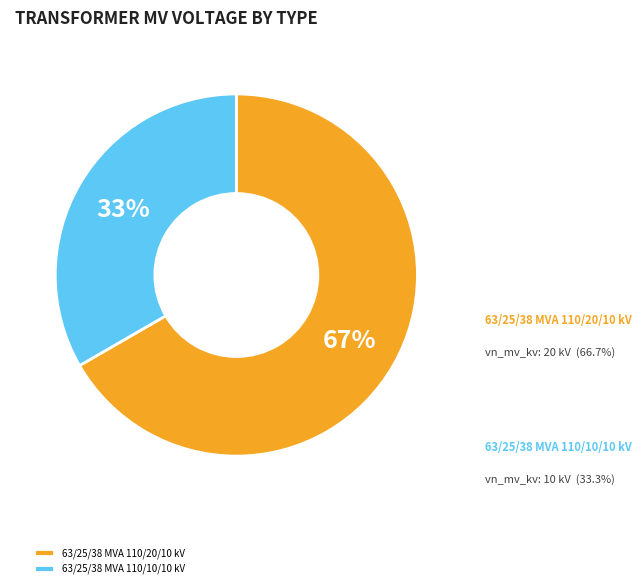

Approximately how many times larger is the value at 63/25/38 MVA 110/20/10 kV compared to 63/25/38 MVA 110/10/10 kV?

2.0